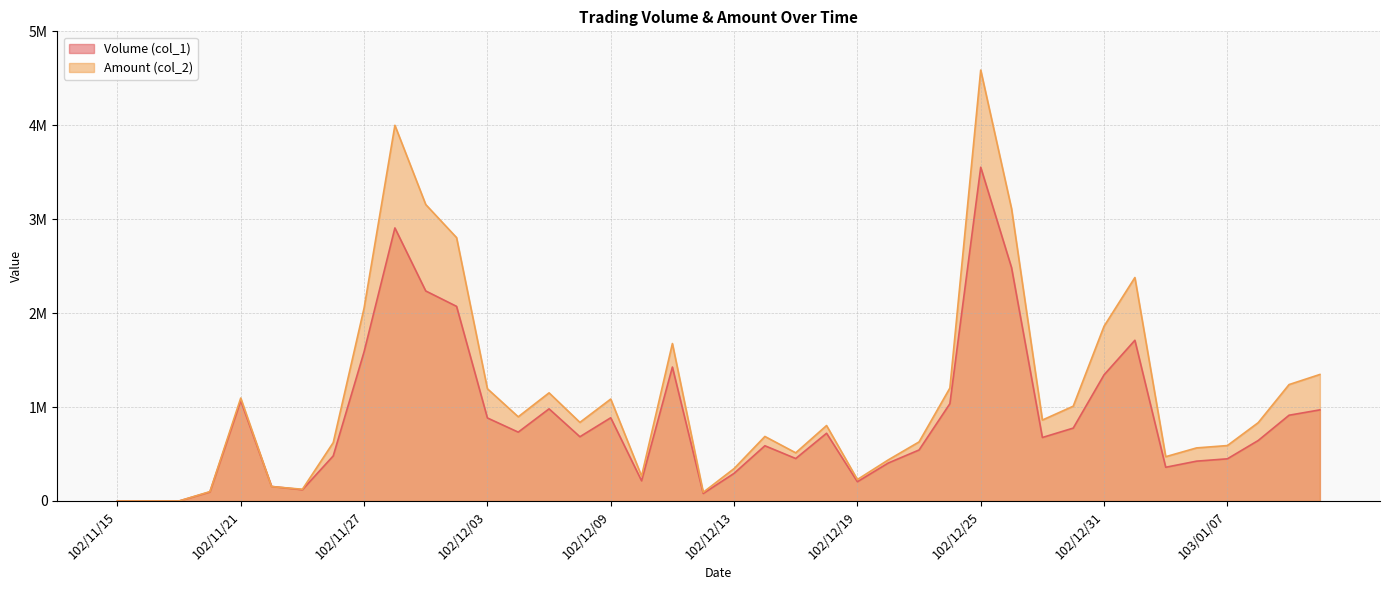

What is the label of the 27th point from the left?

102/12/23